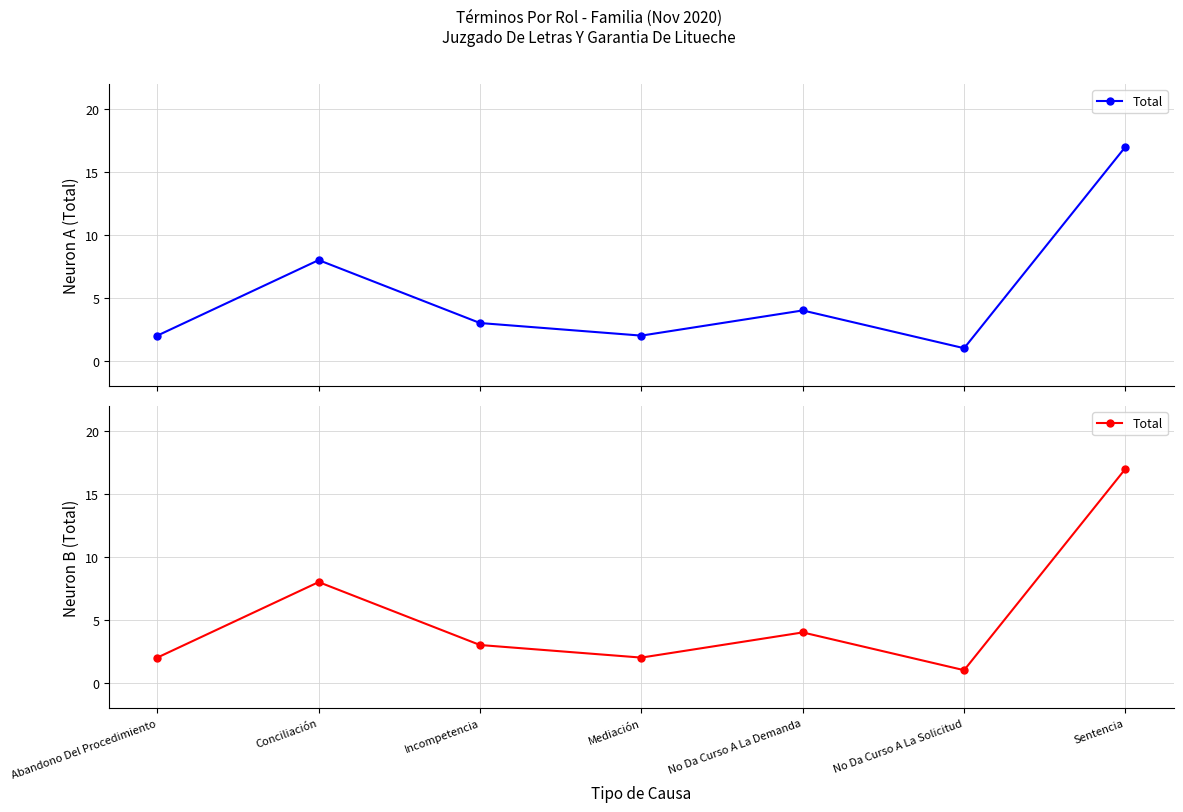

How many interior local peaks (higher than both neighbors) does the data have?

2